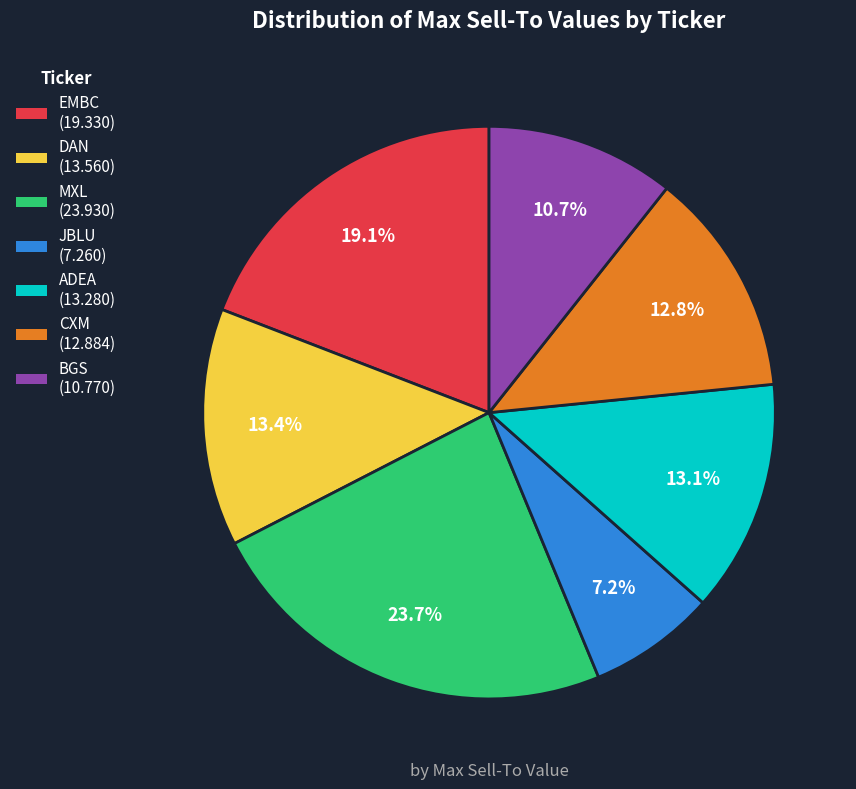

What percentage is the ADEA slice, to the nearest percent?

13%